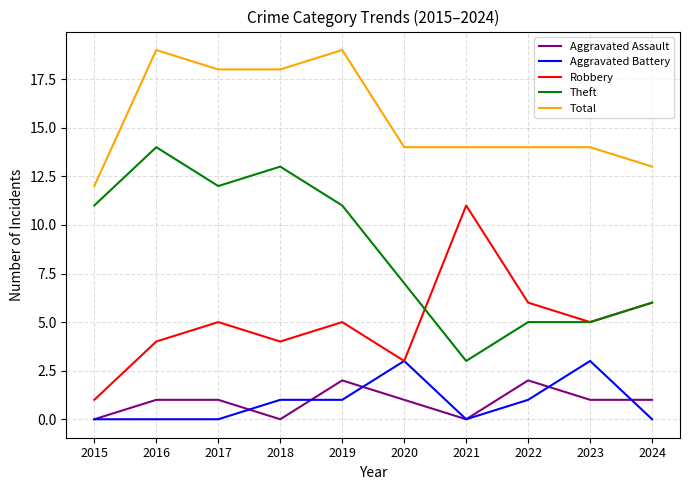

Count the number of data series in this chart.

5